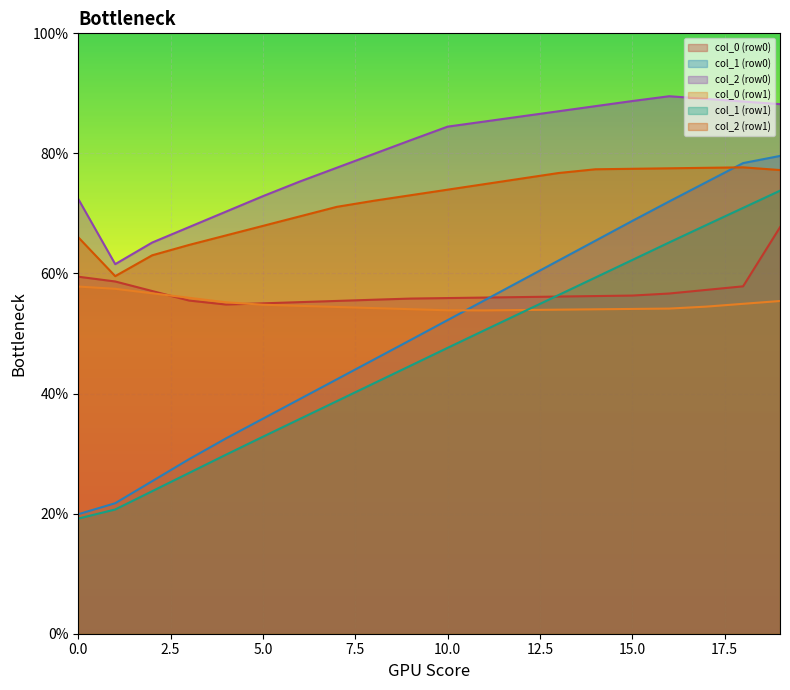

True or false: col_0 (row1) has a value of 54.1 at 15.0.

True